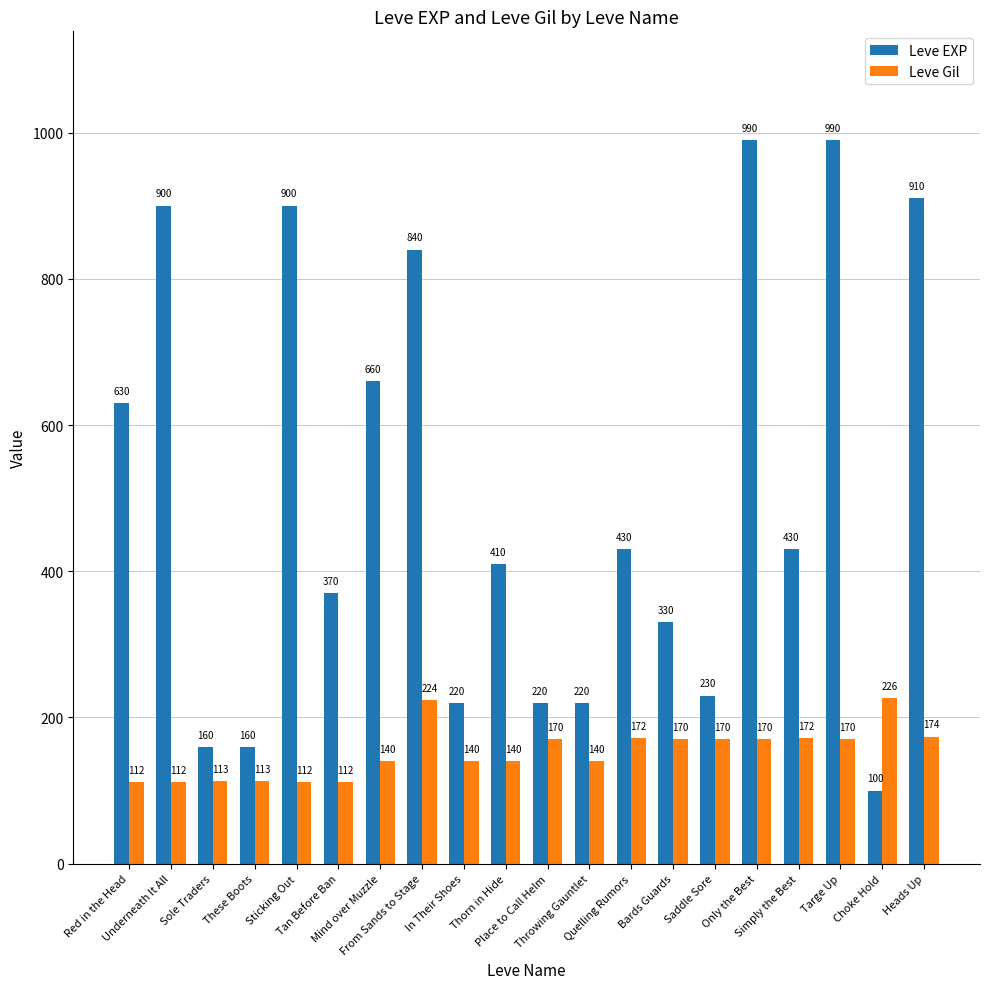

Is the value of Leve EXP at Quelling Rumors greater than the value of Leve Gil at Mind over Muzzle?

Yes